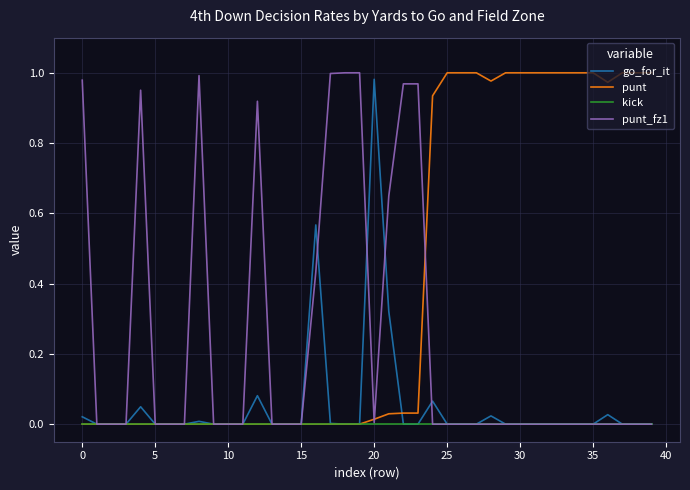

Which series has the largest total across all categories?

punt